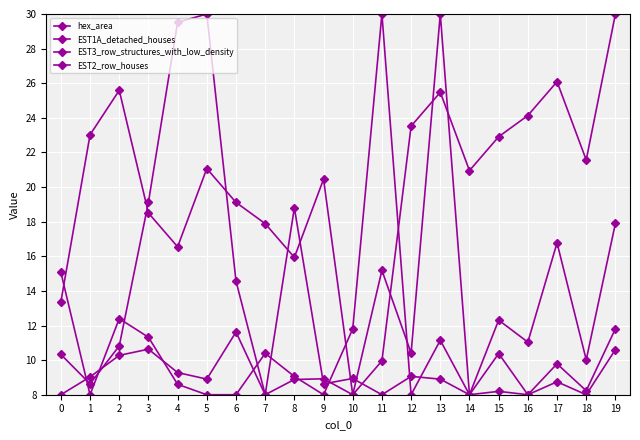

What is the value of the EST2_row_houses point at the 7th from the left?

8.0